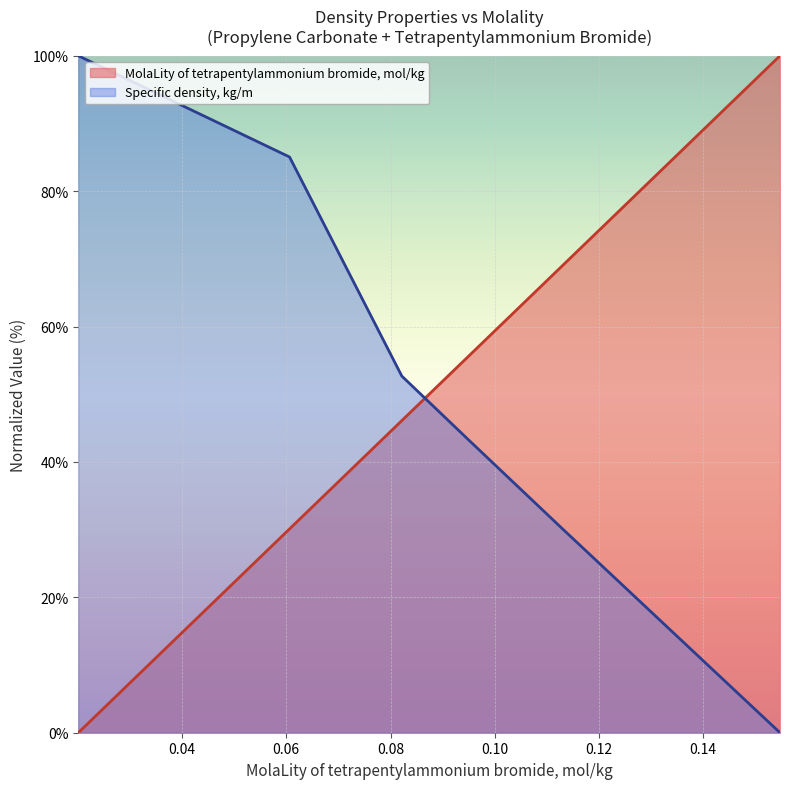

Which series has the largest total across all categories?

Specific density, kg/m